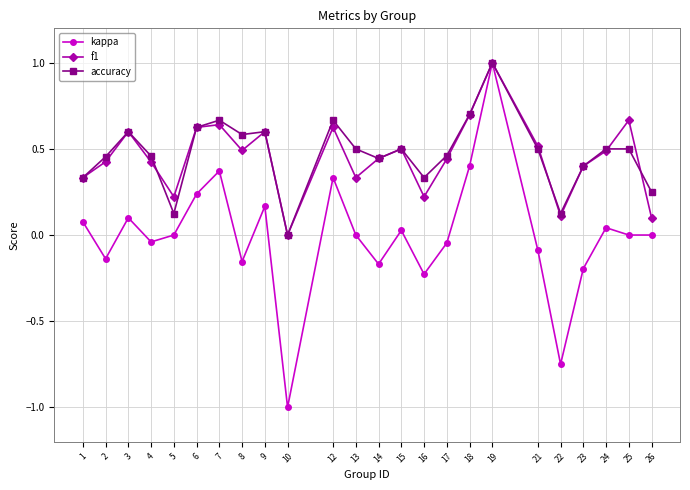

Which series has the widest spread of values?

kappa